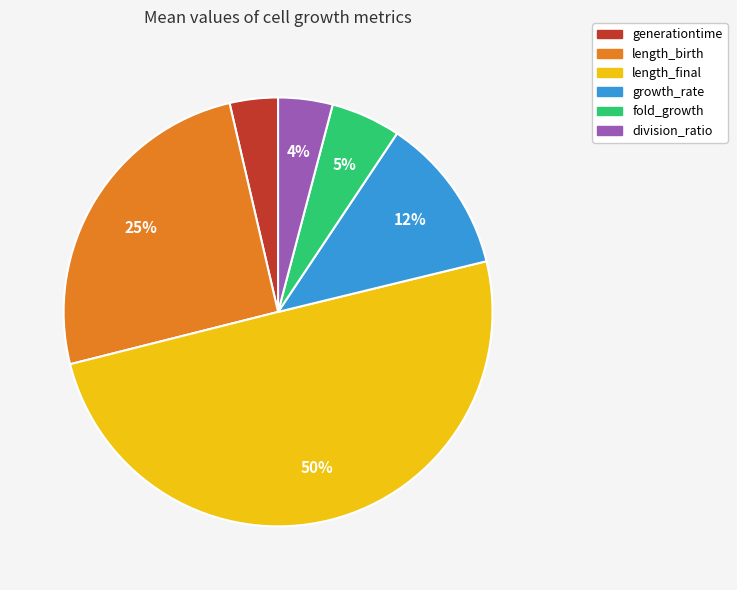

To the nearest percent, what is the difference between the largest and smallest slice percentages?

46%